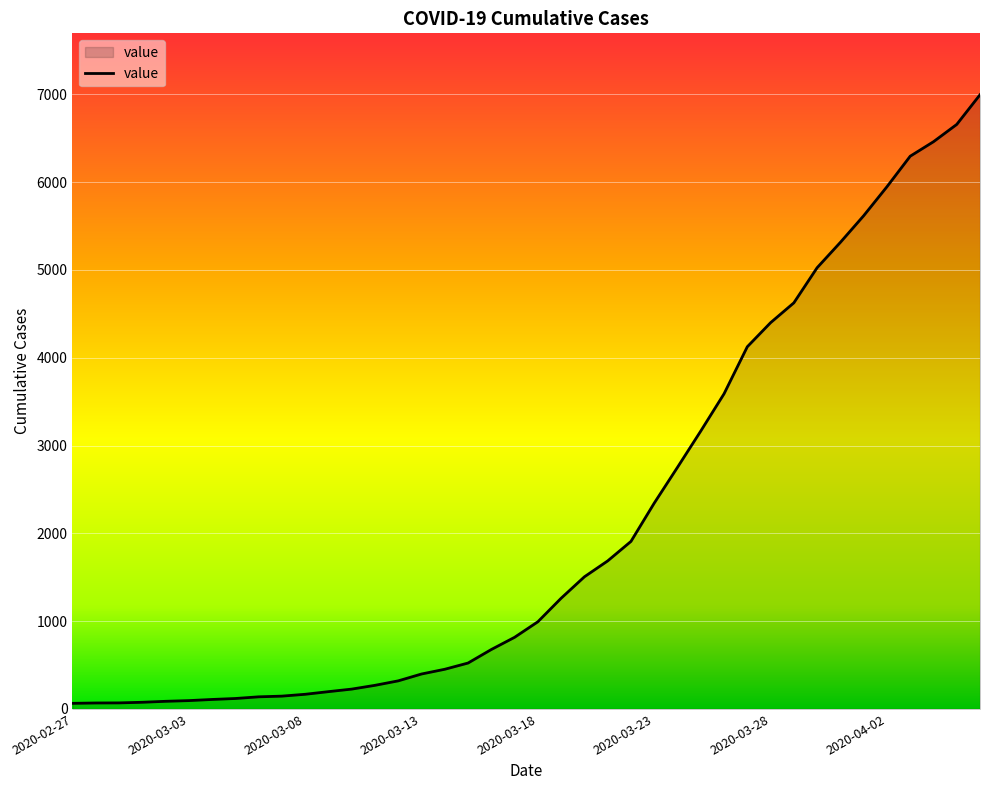

What is the maximum value shown in the chart?

6995